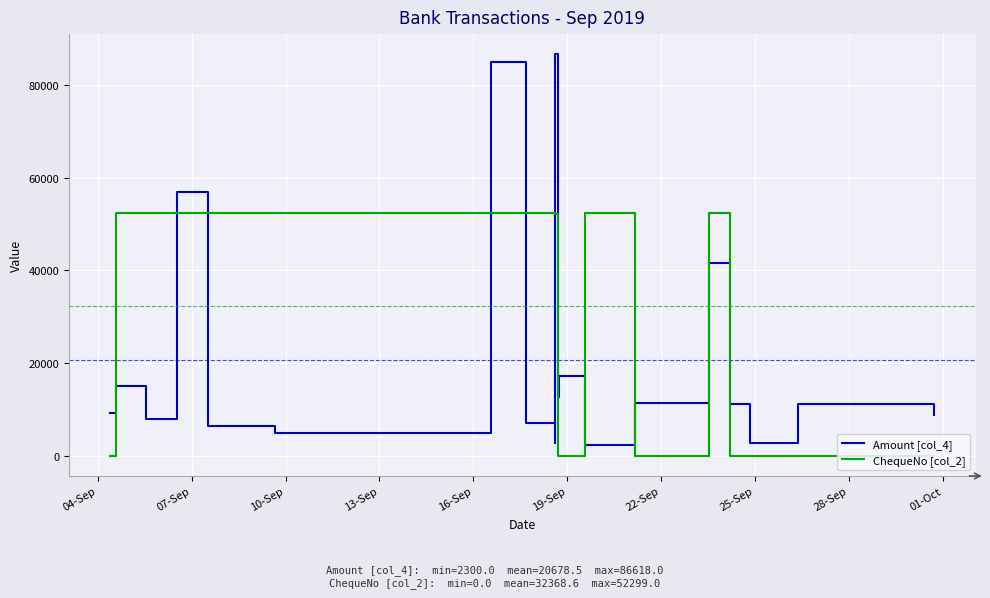

Is this an area chart (filled region under the line)?

No